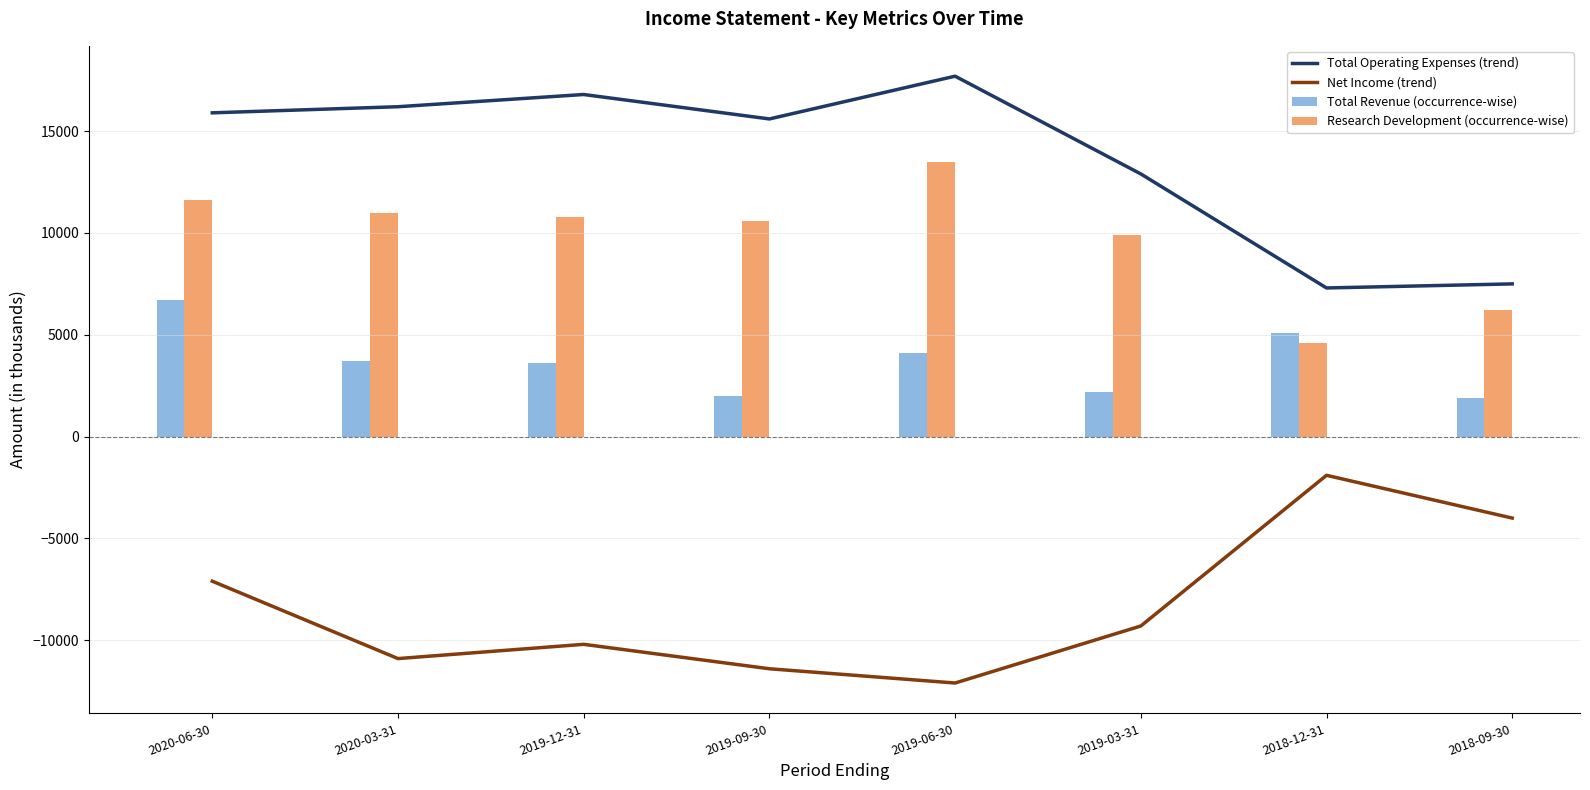

At which category is the sum across all series the highest?

2020-06-30